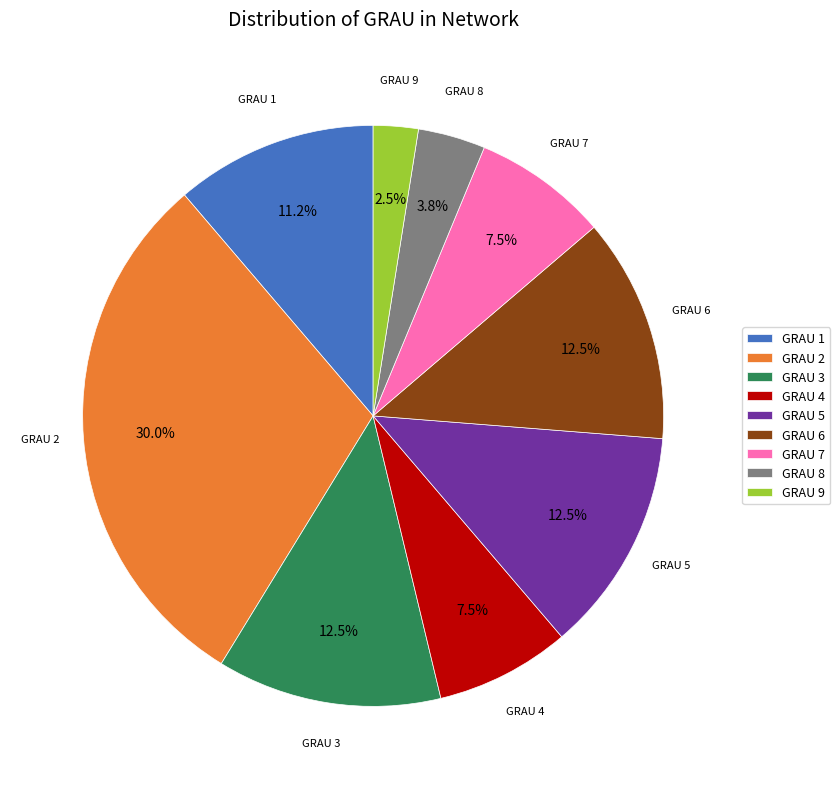

What is the ratio of the value at GRAU 6 to the value at GRAU 5?

1.0